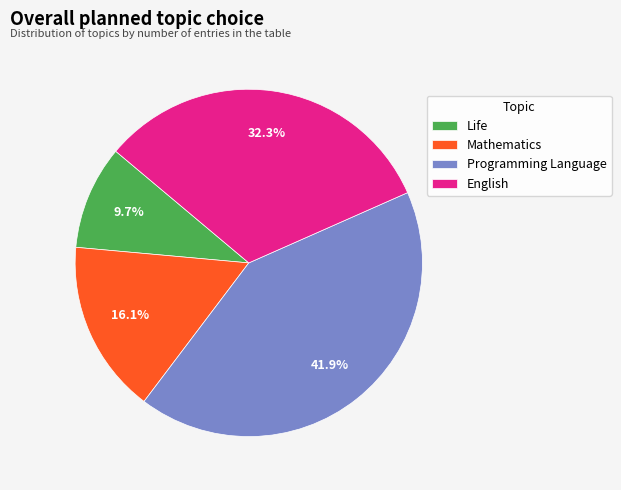

What is the ratio of the value at Programming Language to the value at Life?

4.3